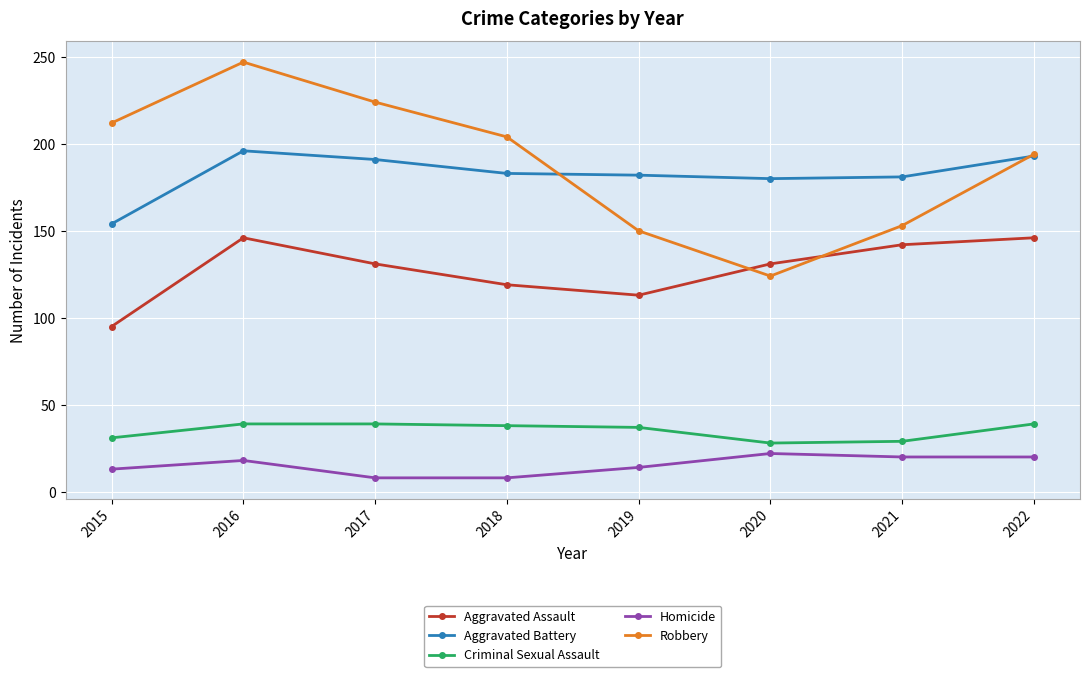

List the series in order of their peak value, highest first.

Robbery, Aggravated Battery, Aggravated Assault, Criminal Sexual Assault, Homicide